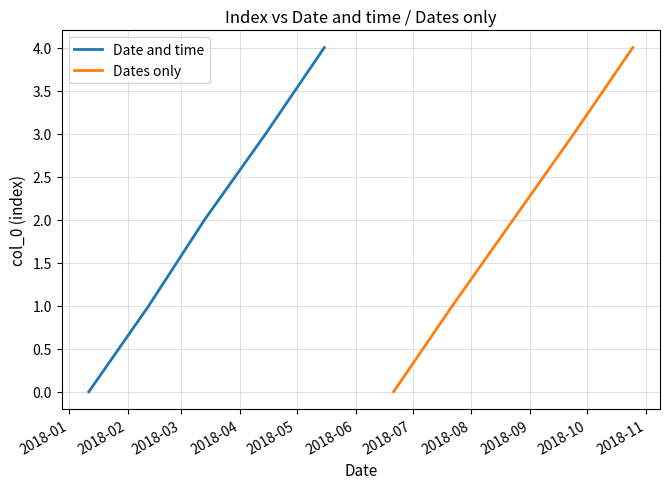

Which series has the widest spread of values?

Date and time